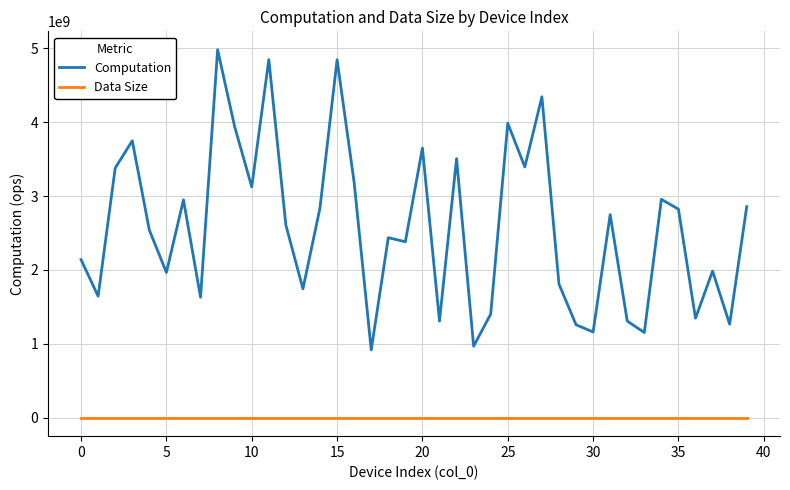

What is the difference between the maximum and minimum values in the Computation series?

4062958204.2